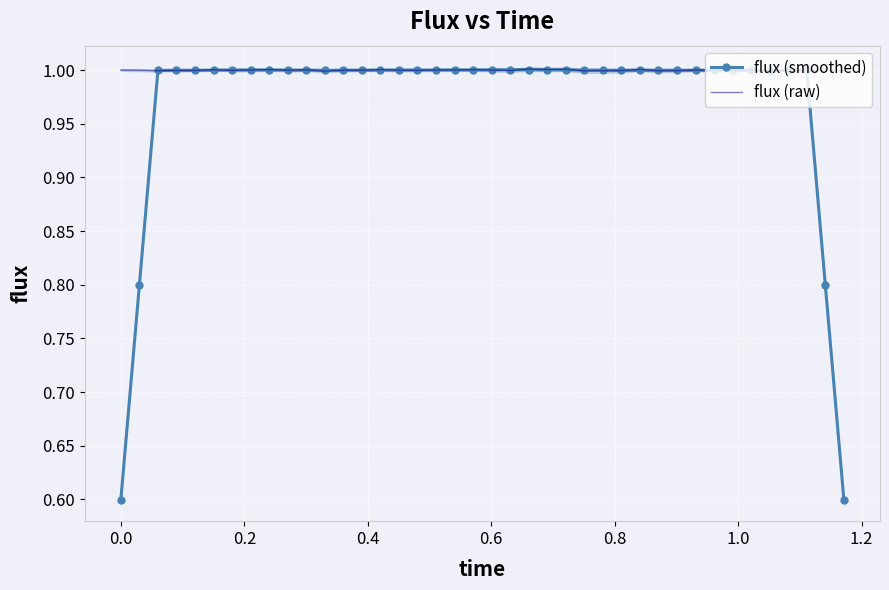

At how many categories does at least one series exceed 0?

40